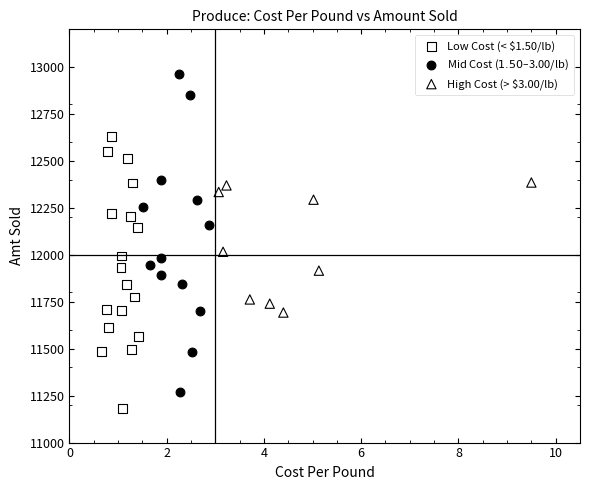

Which series reaches the minimum Y coordinate?

Low Cost (< $1.50/lb)